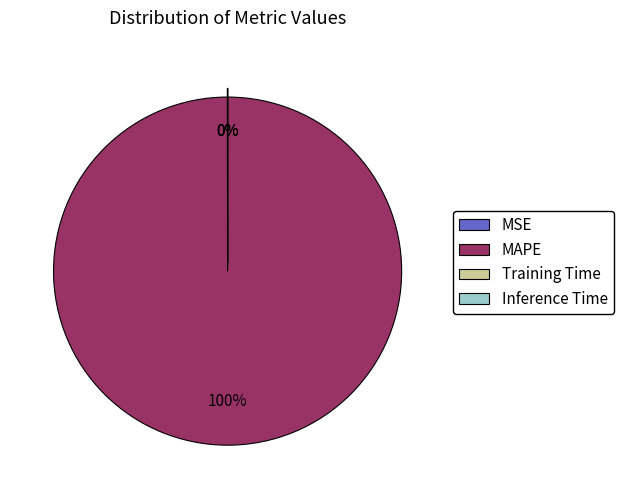

Is there a majority slice in this chart?

Yes